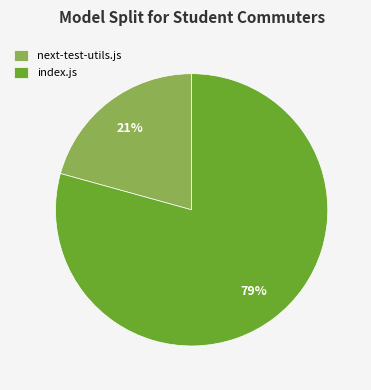

Do next-test-utils.js and index.js together represent more than half of the pie?

Yes